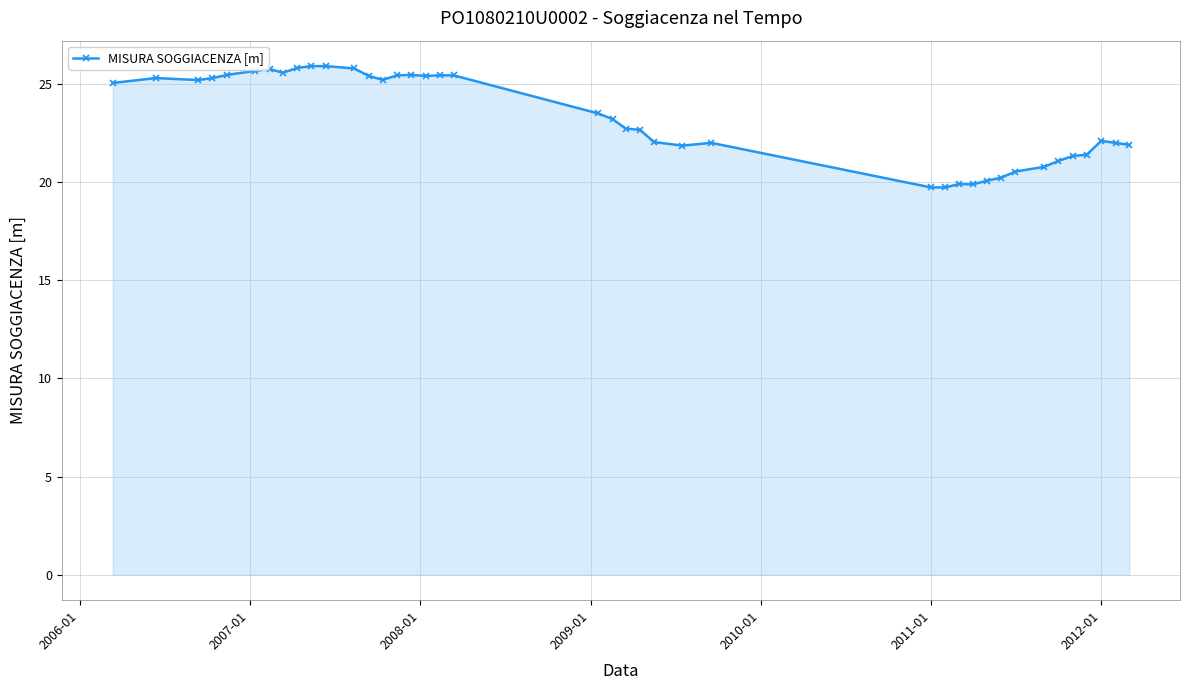

Does the chart have visible grid lines?

Yes